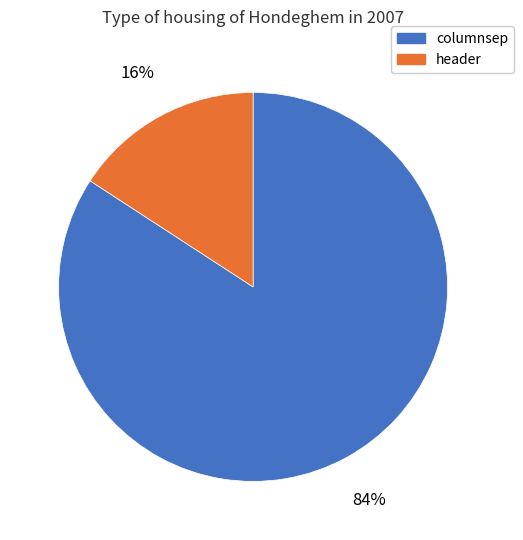

Does header represent more than half of the total?

No